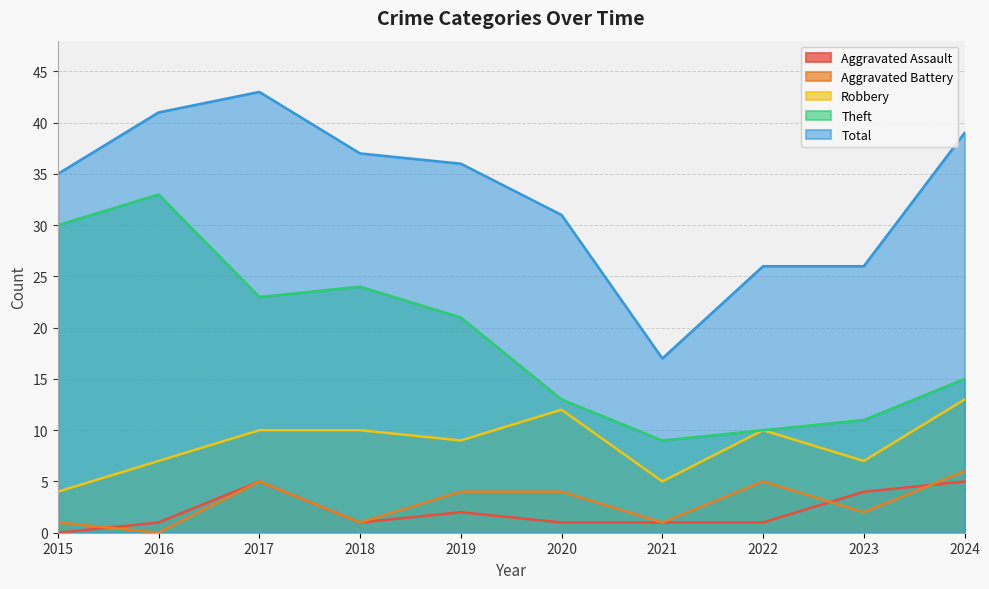

At which label does Robbery first exceed 10?

2020